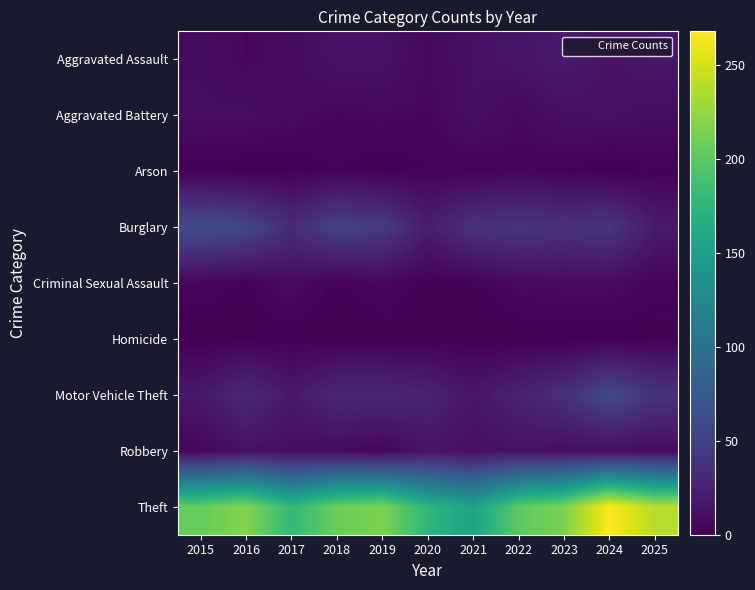

Reading right to left, what are all the values shown in this chart?

Aggravated Assault: 2025=16	2024=13	2023=19	2022=15	2021=12	2020=6	2019=13	2018=13	2017=8	2016=5	2015=9
Aggravated Battery: 2025=10	2024=12	2023=11	2022=6	2021=11	2020=5	2019=6	2018=5	2017=7	2016=10	2015=10
Arson: 2025=2	2024=0	2023=2	2022=4	2021=2	2020=3	2019=1	2018=3	2017=1	2016=0	2015=1
Burglary: 2025=20	2024=42	2023=38	2022=42	2021=38	2020=22	2019=46	2018=51	2017=33	2016=56	2015=62
Criminal Sexual Assault: 2025=4	2024=8	2023=8	2022=7	2021=2	2020=1	2019=6	2018=2	2017=8	2016=2	2015=5
Homicide: 2025=1	2024=0	2023=0	2022=0	2021=0	2020=1	2019=0	2018=0	2017=1	2016=1	2015=0
Motor Vehicle Theft: 2025=40	2024=59	2023=36	2022=26	2021=16	2020=26	2019=30	2018=30	2017=18	2016=31	2015=18
Robbery: 2025=8	2024=9	2023=10	2022=13	2021=11	2020=15	2019=4	2018=8	2017=10	2016=12	2015=5
Theft: 2025=238	2024=268	2023=215	2022=200	2021=155	2020=176	2019=215	2018=207	2017=179	2016=218	2015=205